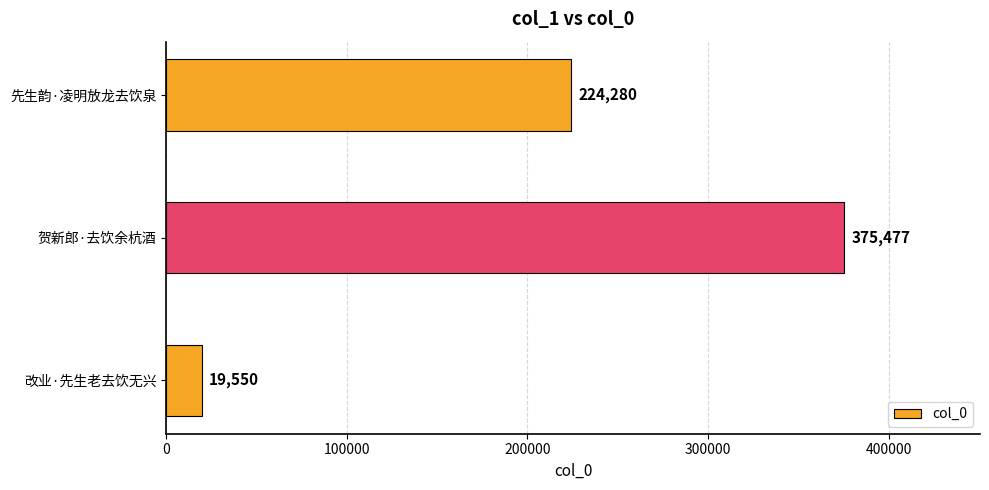

Between 先生韵·凌明放龙去饮泉 and 贺新郎·去饮余杭酒, which is larger?

贺新郎·去饮余杭酒